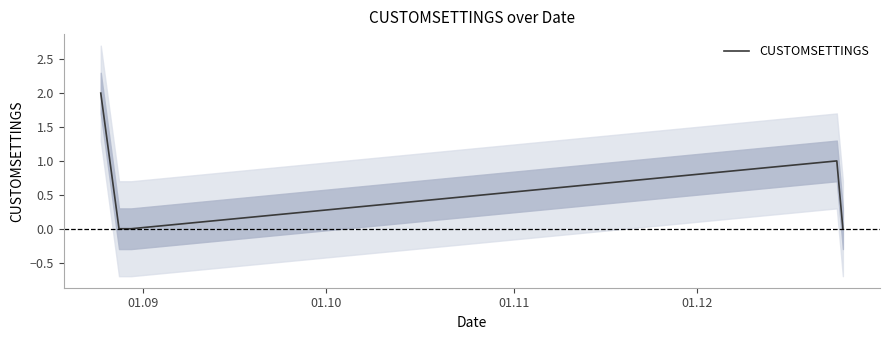

Is this an area chart (filled region under the line)?

No